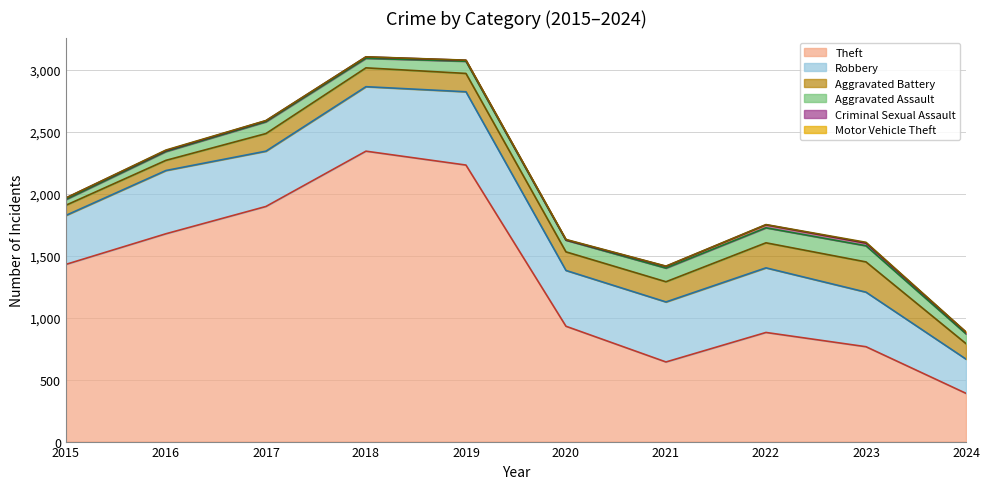

At which label does Theft reach its peak?

2018